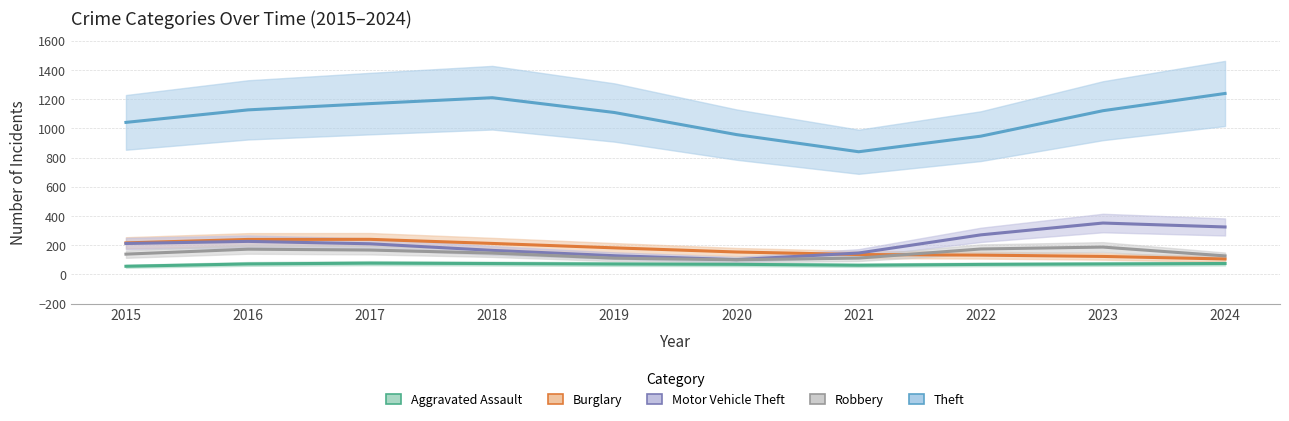

Rank the series at 2023 from highest to lowest value.

Theft, Motor Vehicle Theft, Robbery, Burglary, Aggravated Assault